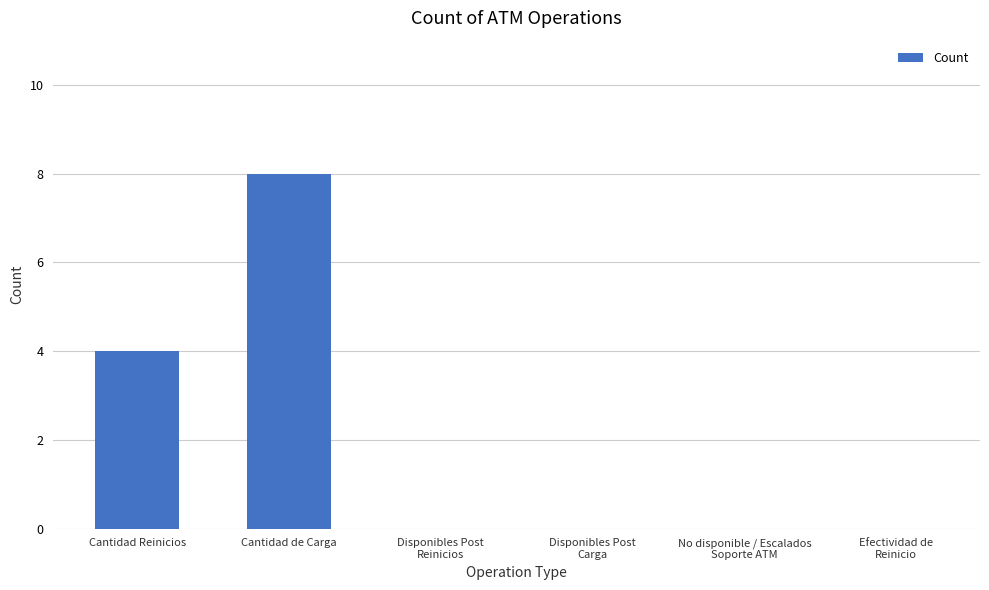

The value at Disponibles Post
Carga is 0. True or false?

True